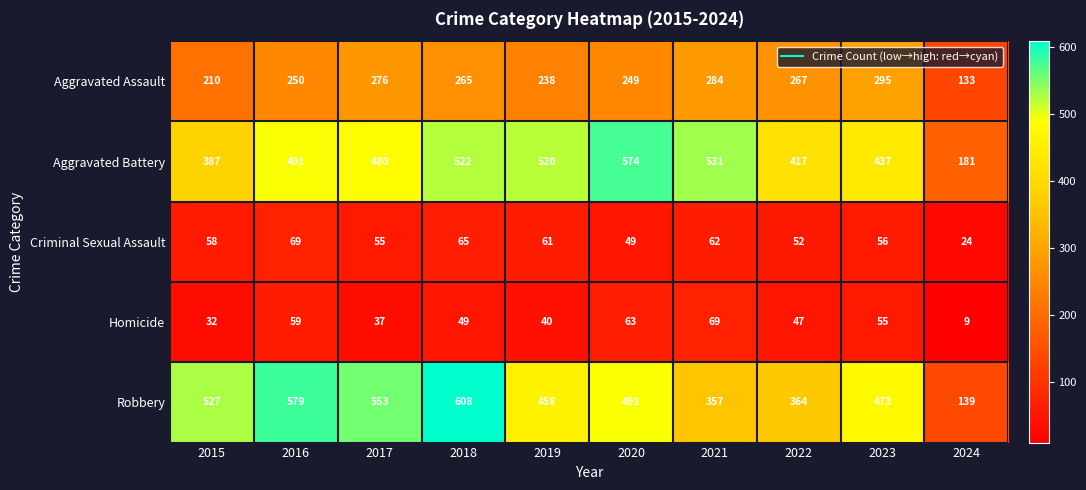

Which series has the widest spread of values?

Robbery